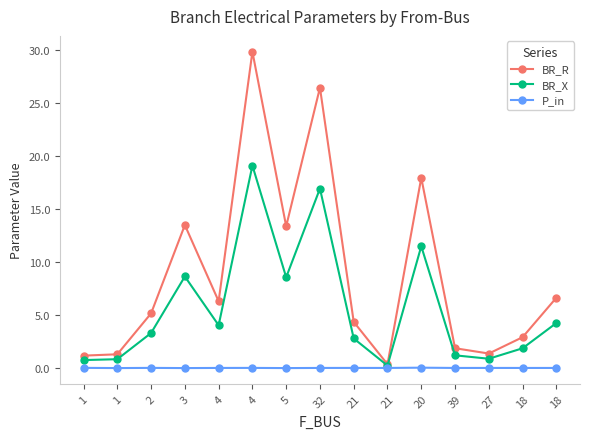

At which category does BR_R reach its first local peak?

3